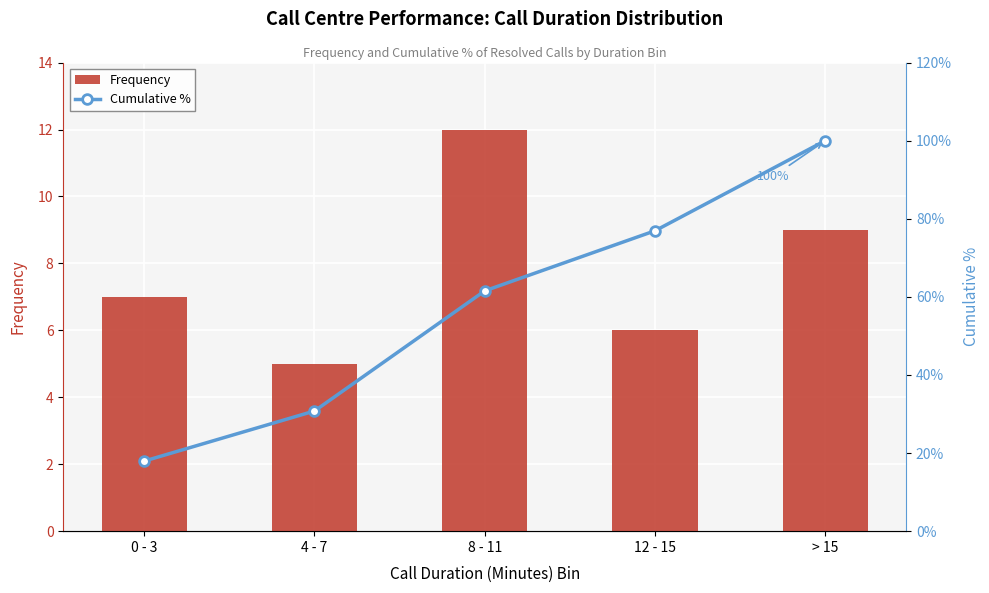

Which category has the lowest value in the Frequency series?

4 - 7